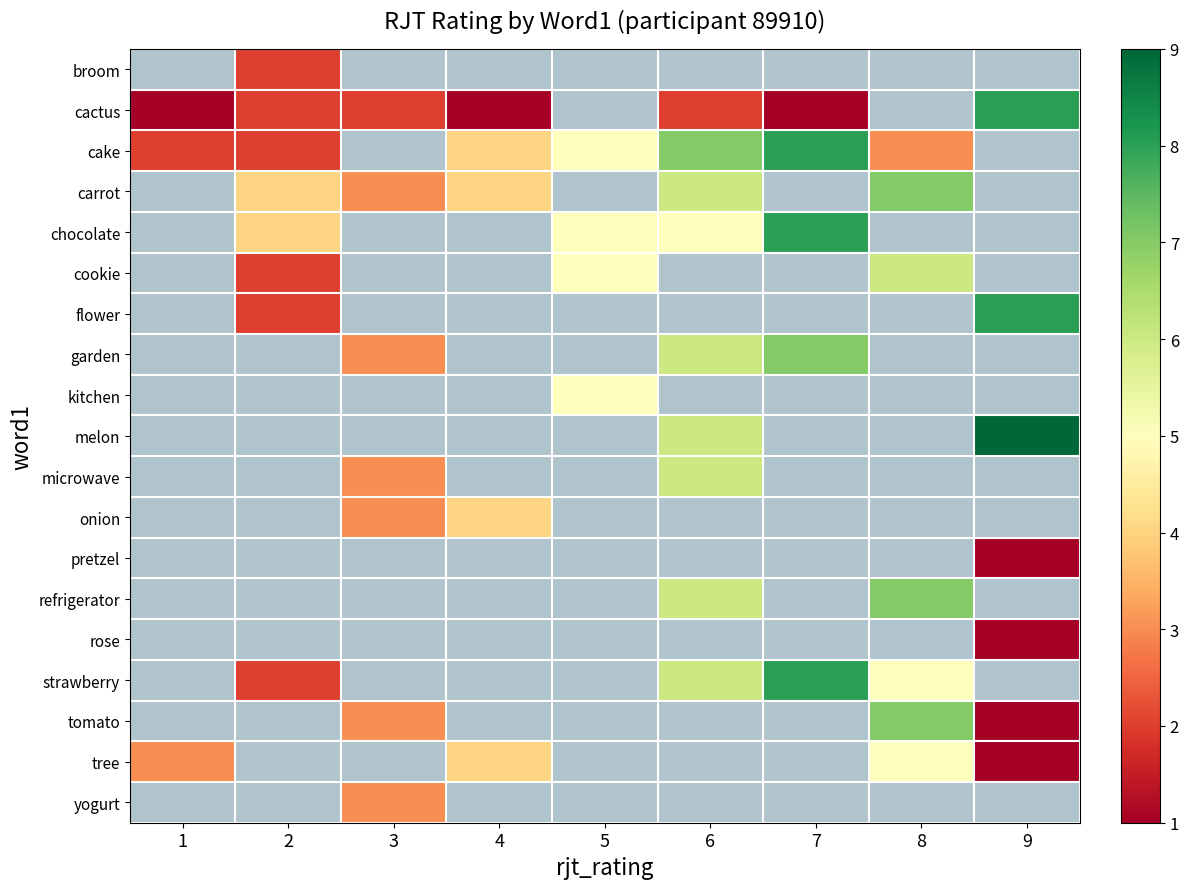

How many distinct data groups are displayed?

19